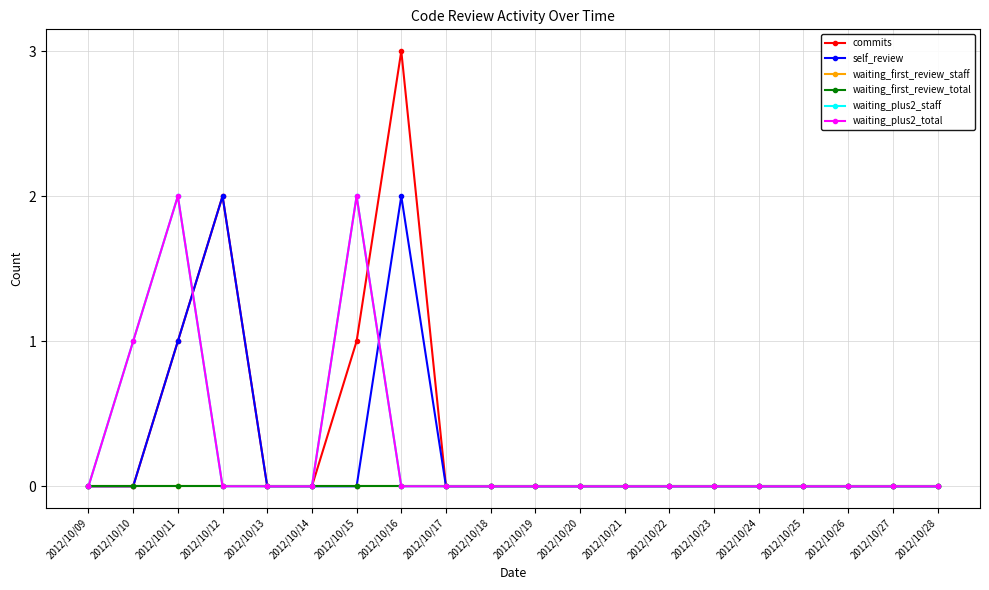

Is this an area chart (filled region under the line)?

No